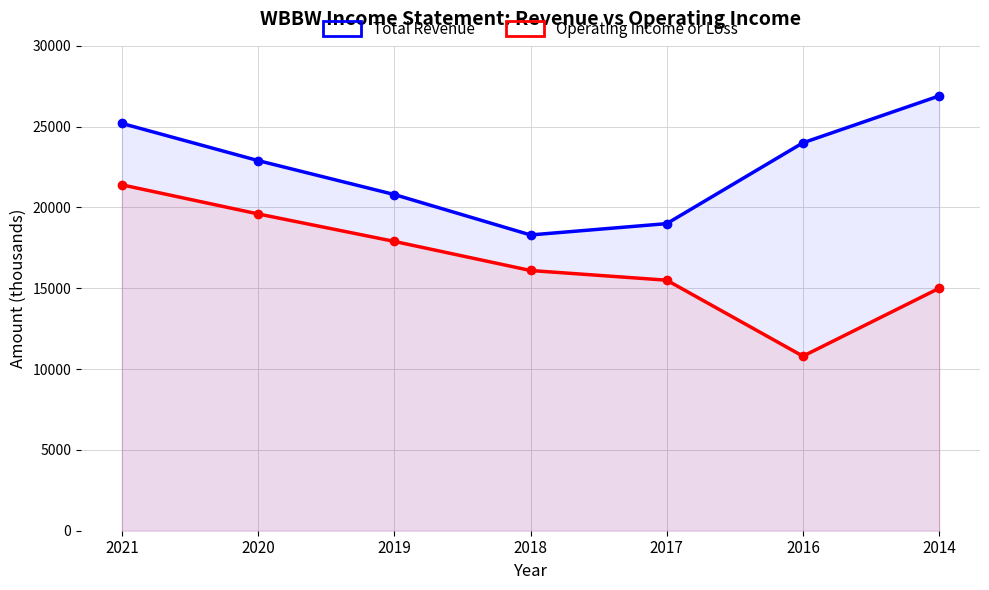

Where is the first local minimum for Operating Income or Loss?

2016